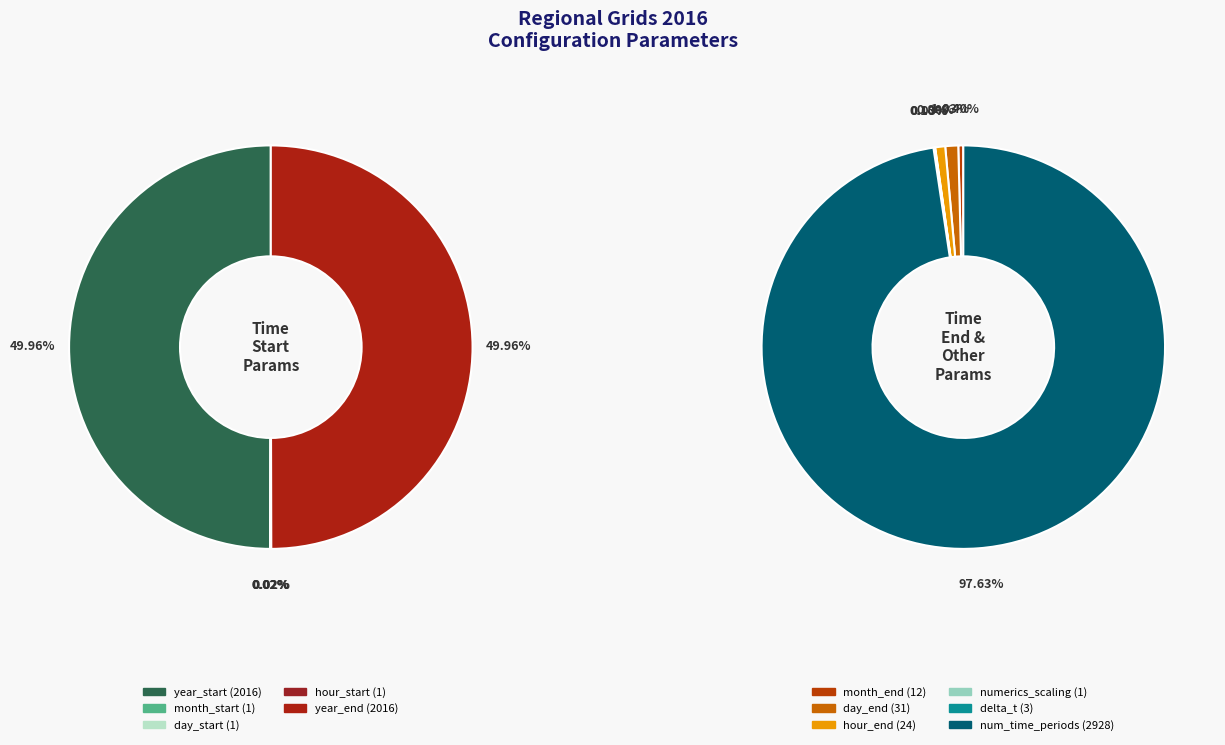

True or false: num_time_periods accounts for 42% of the total.

True